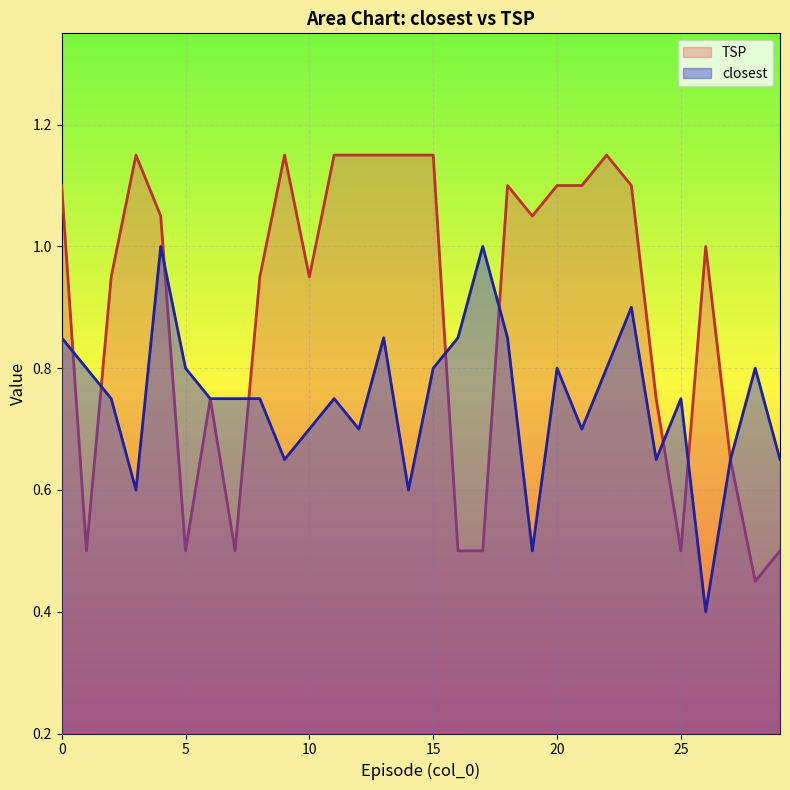

How many lines are shown in the chart?

2